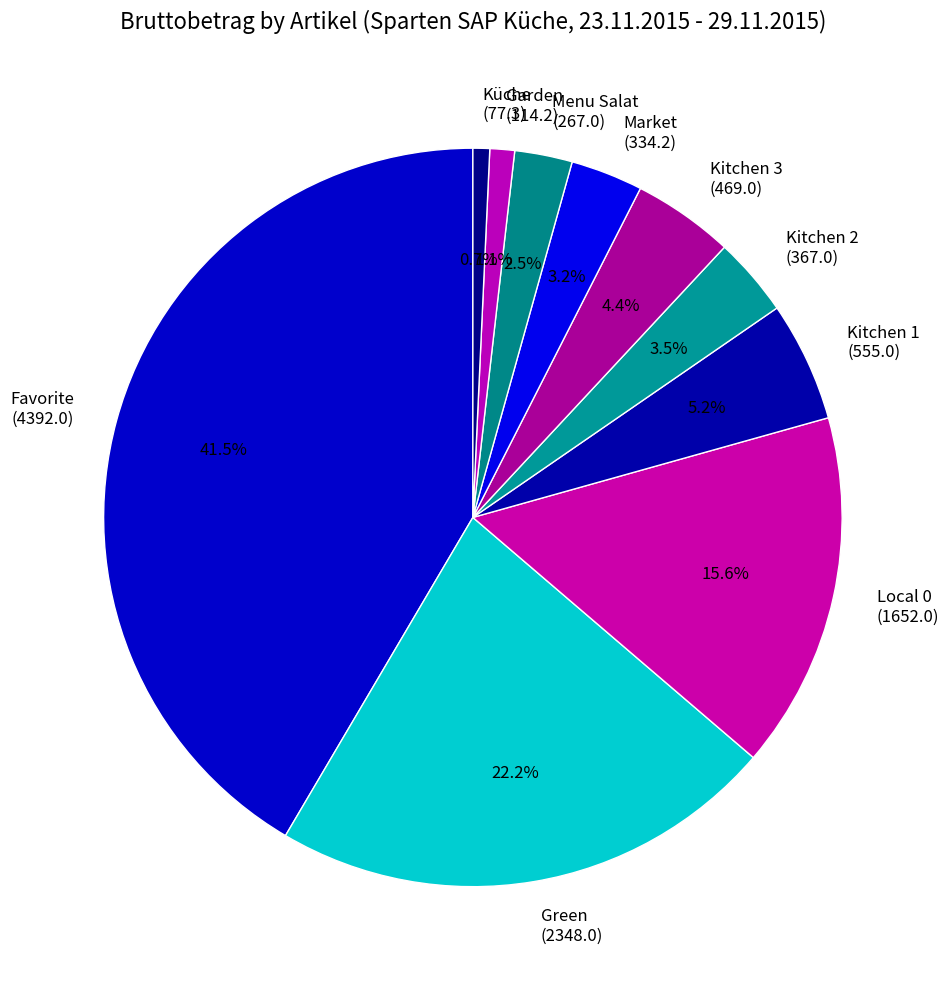

Which category has the biggest portion of the pie?

Favorite